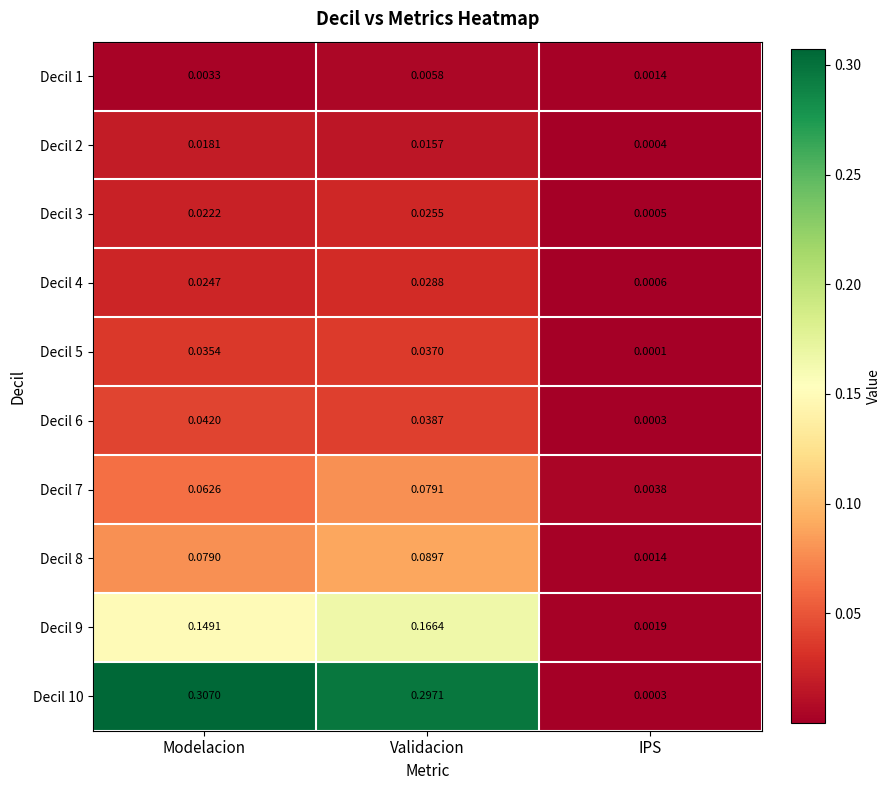

Which series has the largest total across all categories?

Decil 10